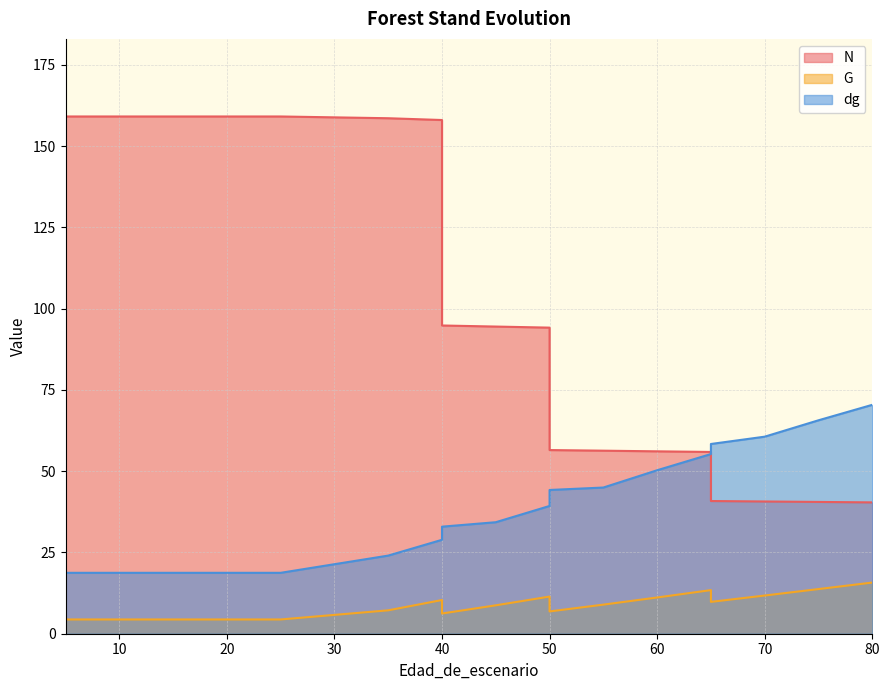

True or false: N and dg cross at least once.

True